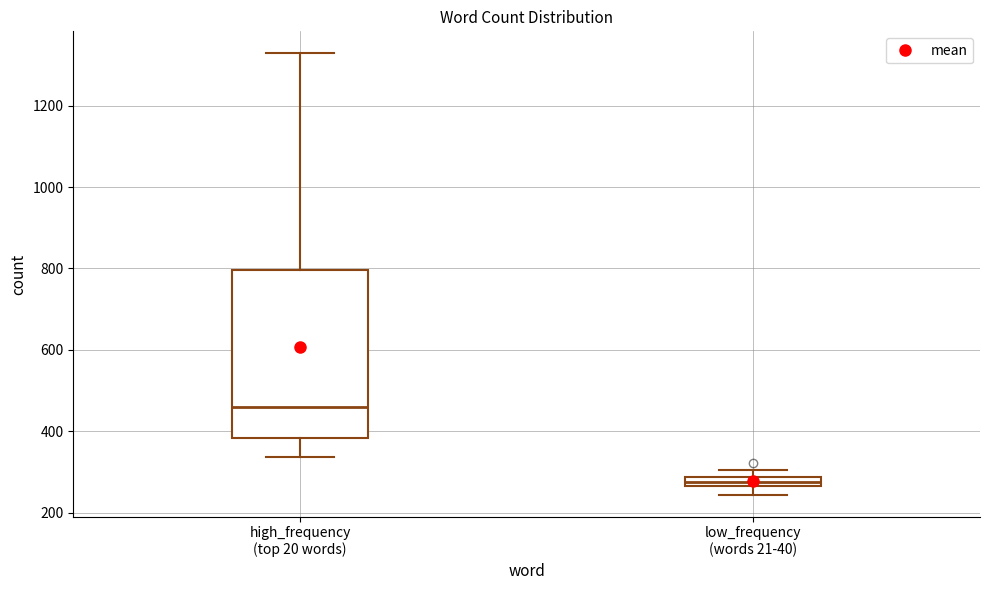

Which box is the tallest, from its lower edge to its upper edge?

high_frequency (top 20 words)